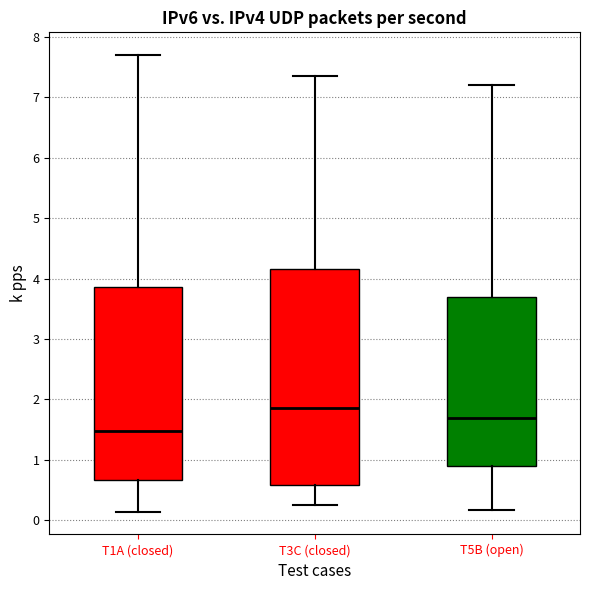

Reading left to right, read every box against the y-axis: the position of its median line, the range the box covers, and the ends of its whiskers. The values are not printed on the chart, so give them approximately, as read against the axis.

T1A (closed): median 1.5, box 0.7 to 3.9, whiskers 0.1 to 7.7
T3C (closed): median 1.9, box 0.6 to 4.2, whiskers 0.2 to 7.4
T5B (open): median 1.7, box 0.9 to 3.7, whiskers 0.2 to 7.2